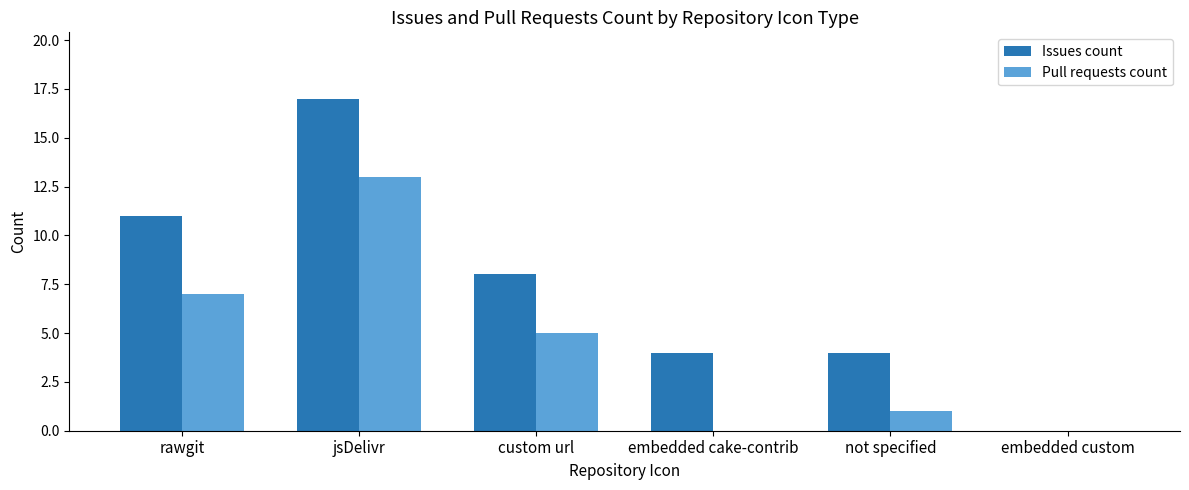

What is the difference between the Pull requests count values at rawgit and jsDelivr?

6